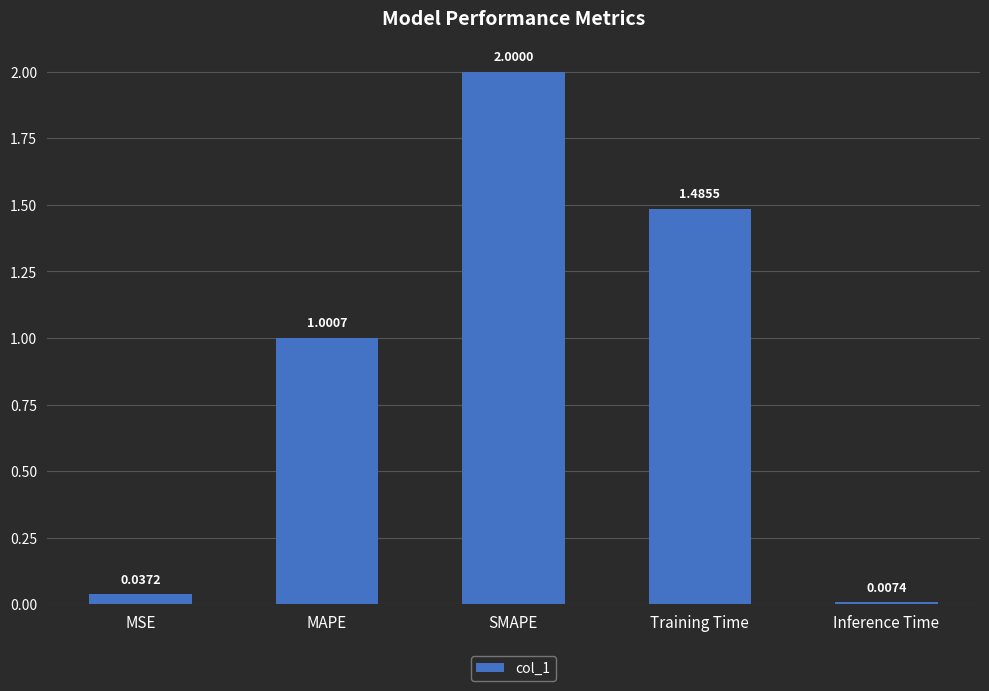

Which has a higher value, Training Time or Inference Time?

Training Time